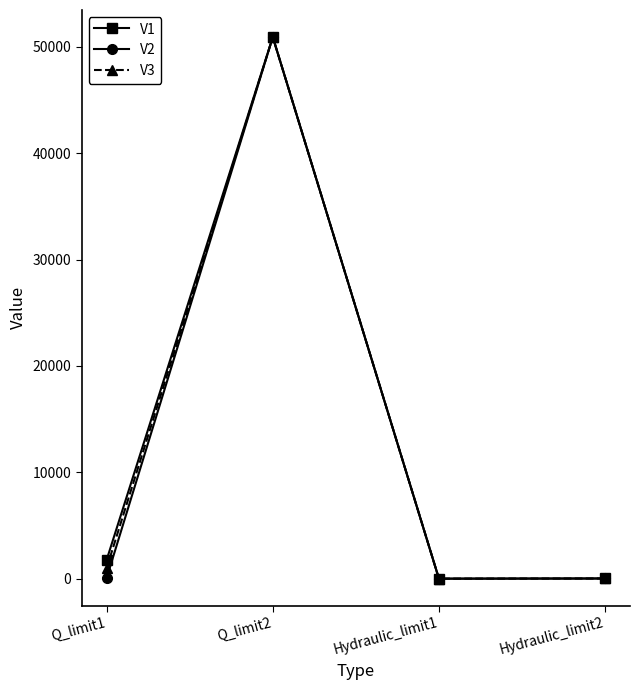

What is the value of the V1 point at the 2nd from the left?

50922.7